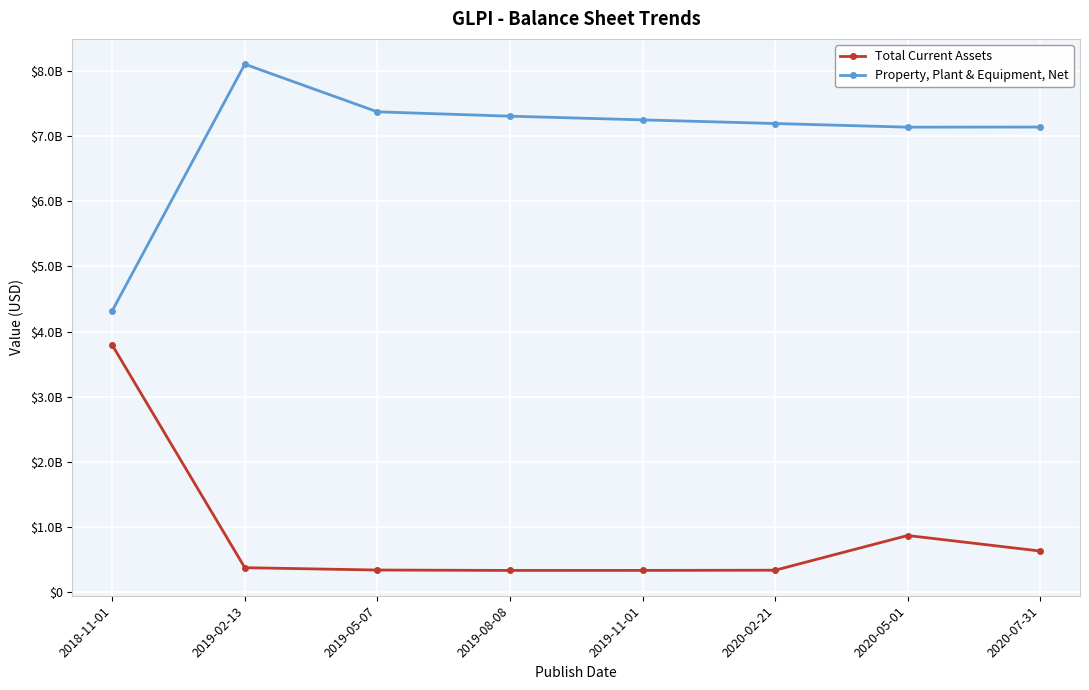

True or false: Total Current Assets has a value of 562122561 at 2019-02-13.

False